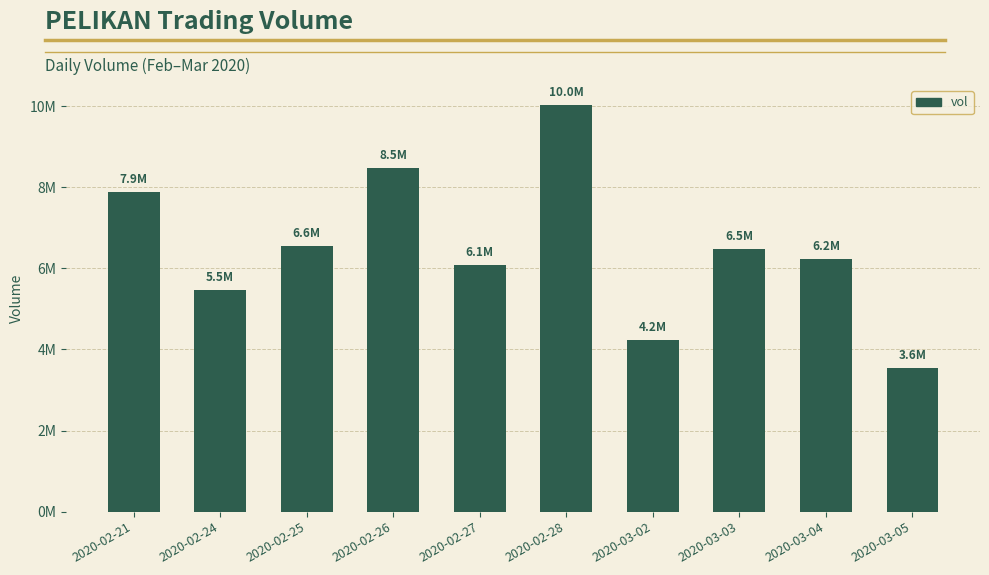

True or false: the data shows 3132003 at 2020-03-03.

False